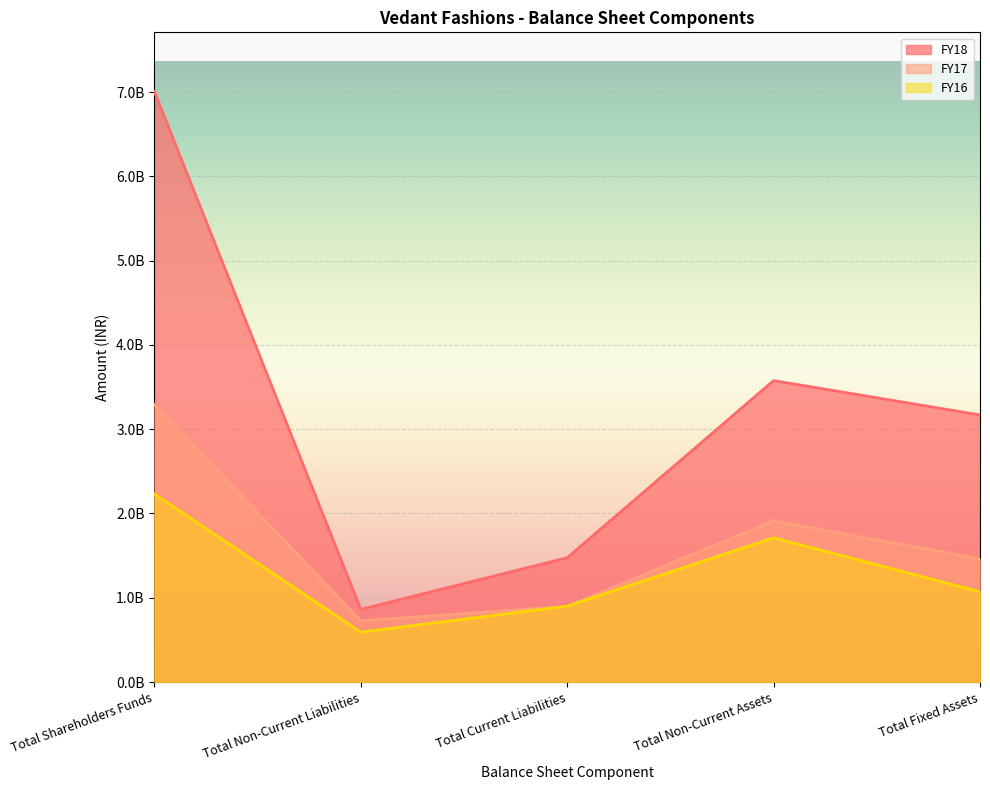

How many interior local peaks does the FY17 series have?

1